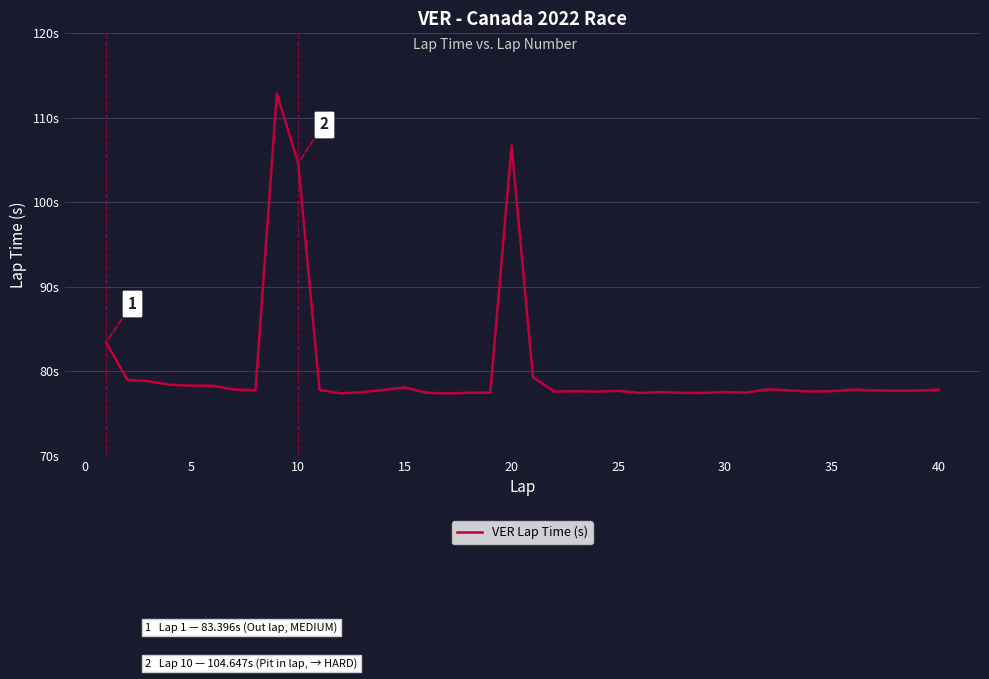

What is the difference between the second highest and second lowest values?

29.3